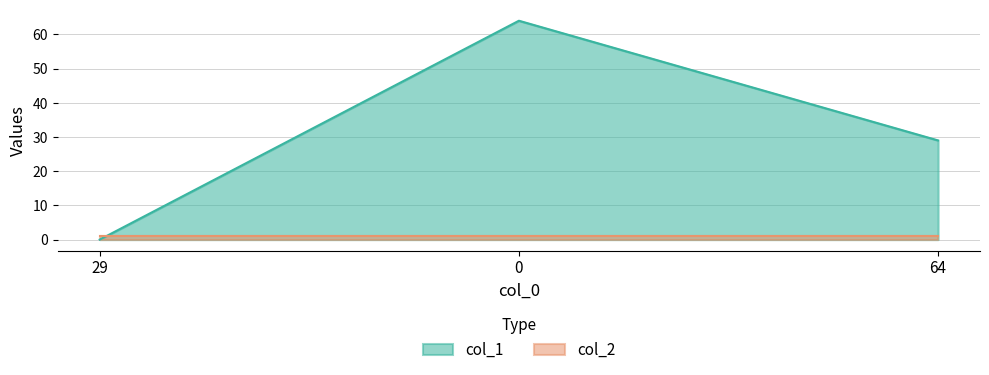

Rank the categories by value from highest to lowest.

0, 64, 29